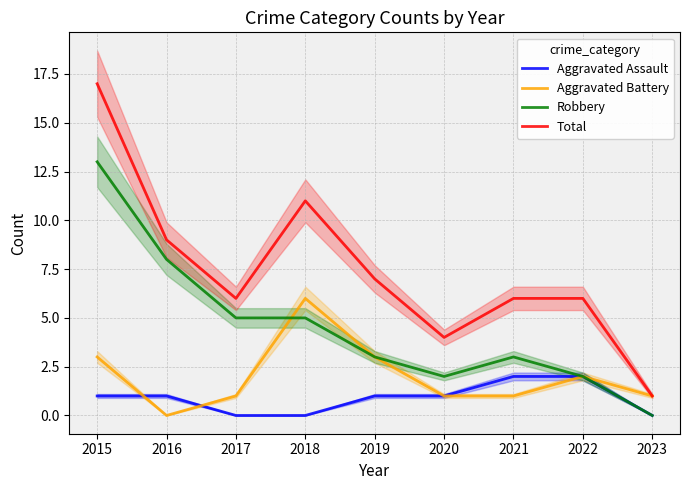

True or false: Aggravated Assault has a value of 0 at 2016.

False